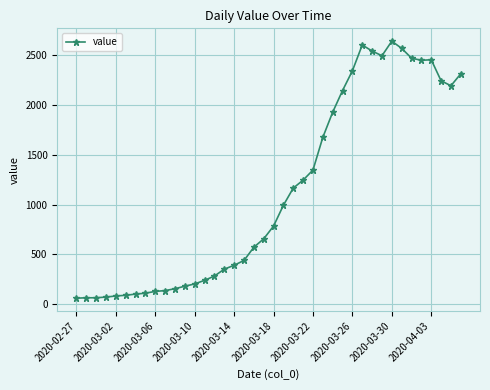

Count the number of data series in this chart.

1